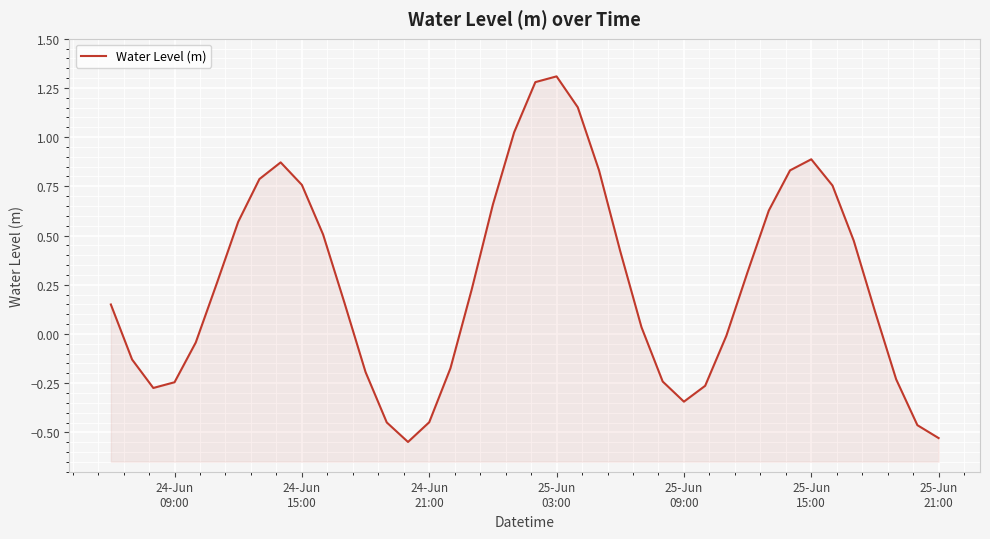

What is the minimum value shown in the chart?

-0.5